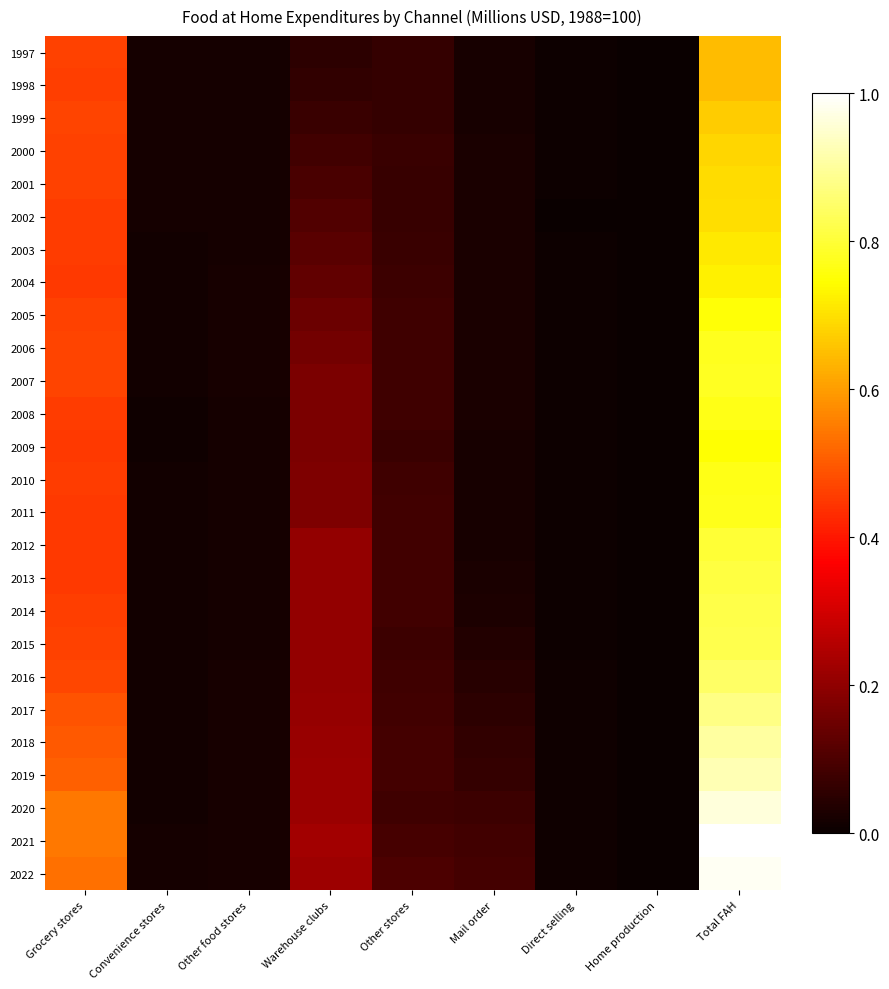

What is the maximum value shown in the chart?

1.0